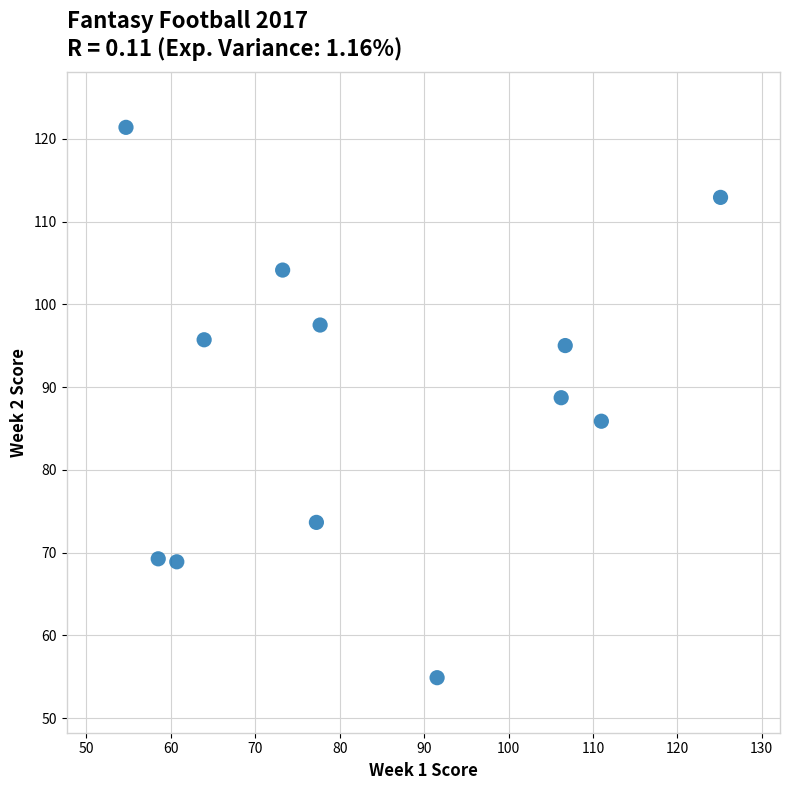

What is the average X value?

83.9